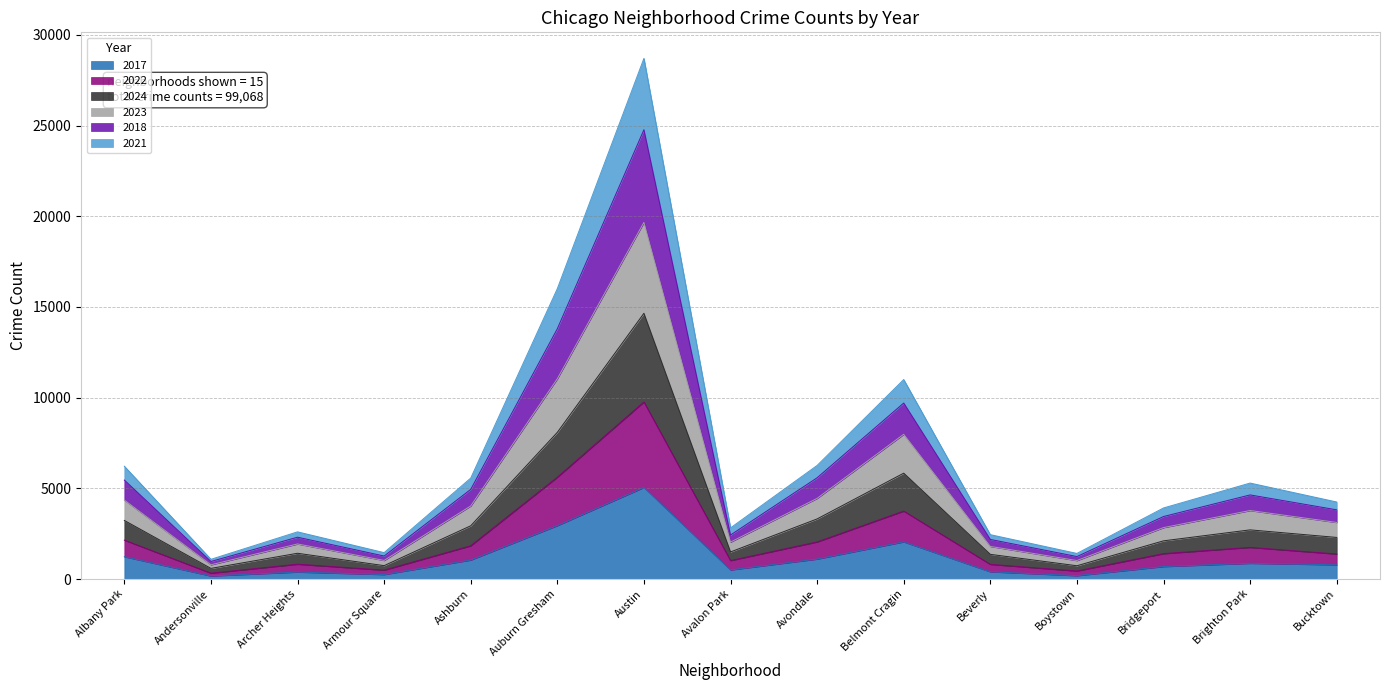

What is the minimum value for 2017?

170